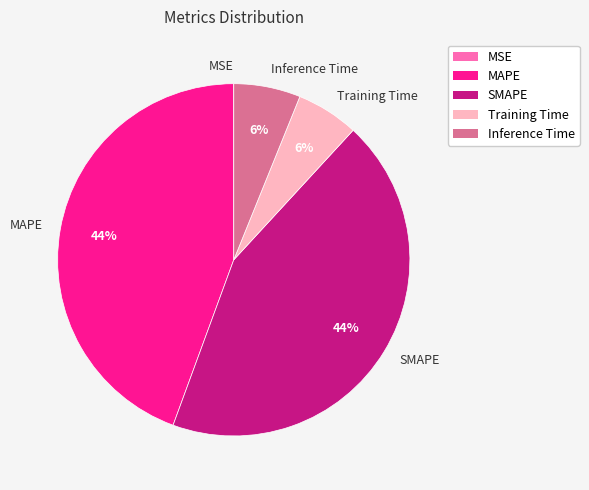

True or false: Training Time accounts for 12% of the total.

False